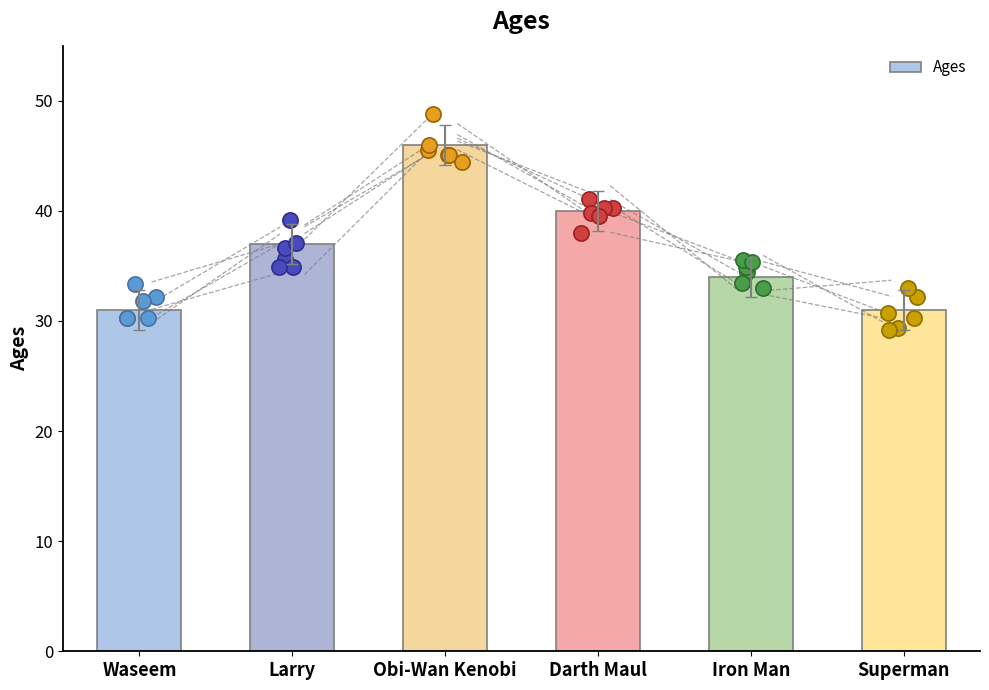

Which has a higher value, Obi-Wan Kenobi or Iron Man?

Obi-Wan Kenobi